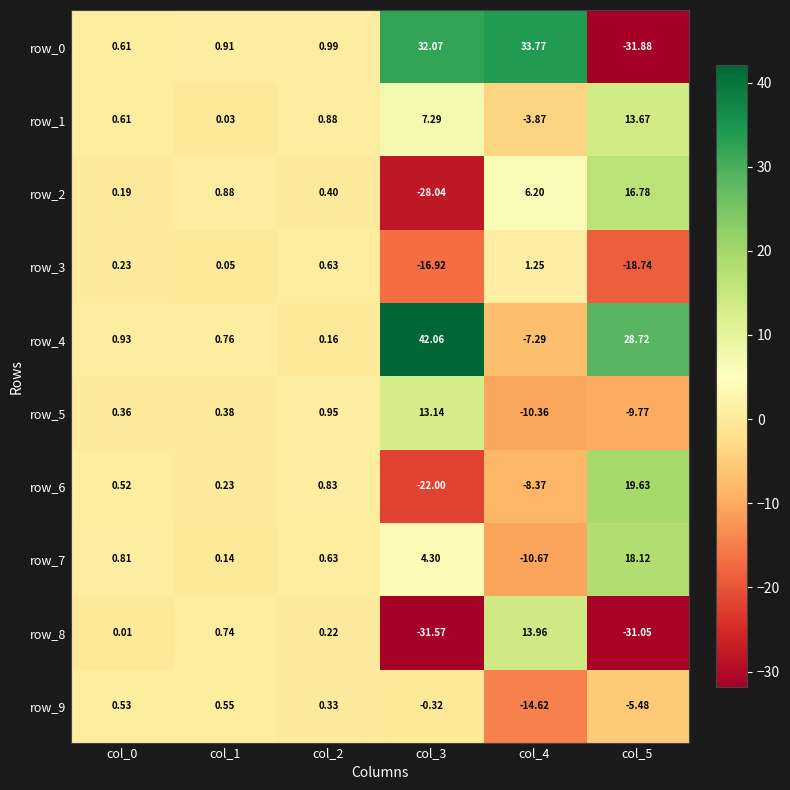

Is the value of row_1 at col_5 greater than the value of row_9 at col_0?

Yes